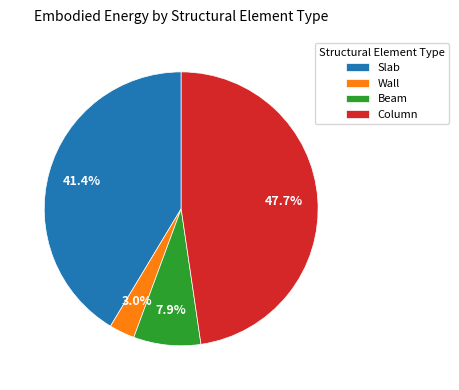

Is there a majority slice in this chart?

No